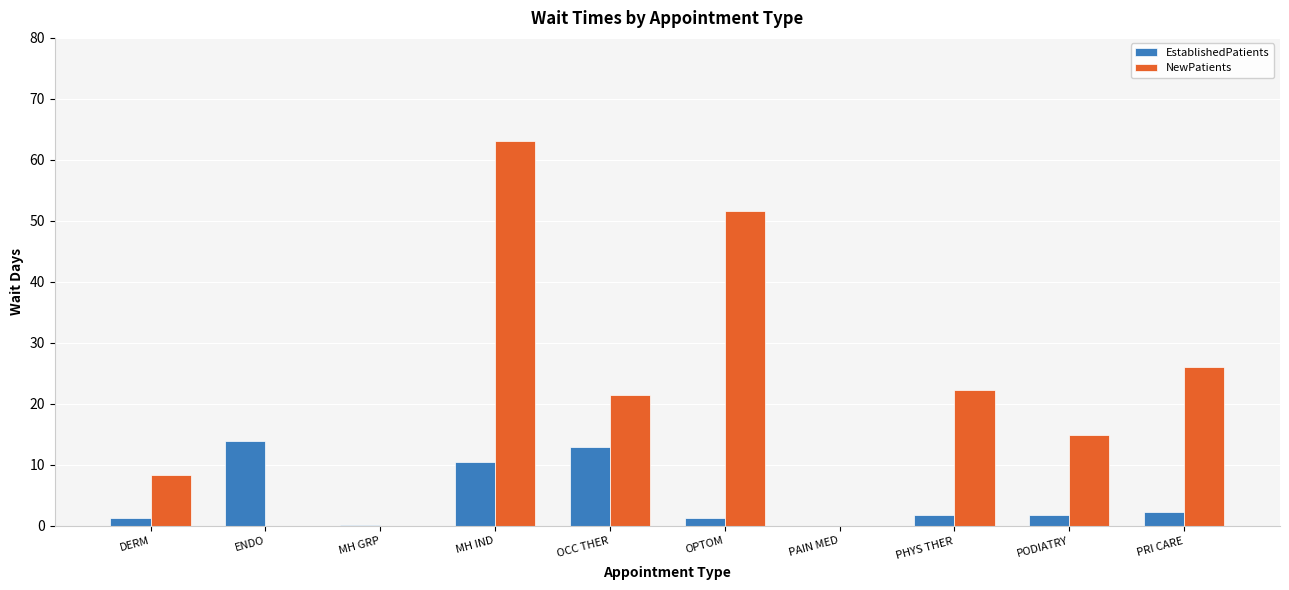

What is the highest value of the EstablishedPatients series?

14.0